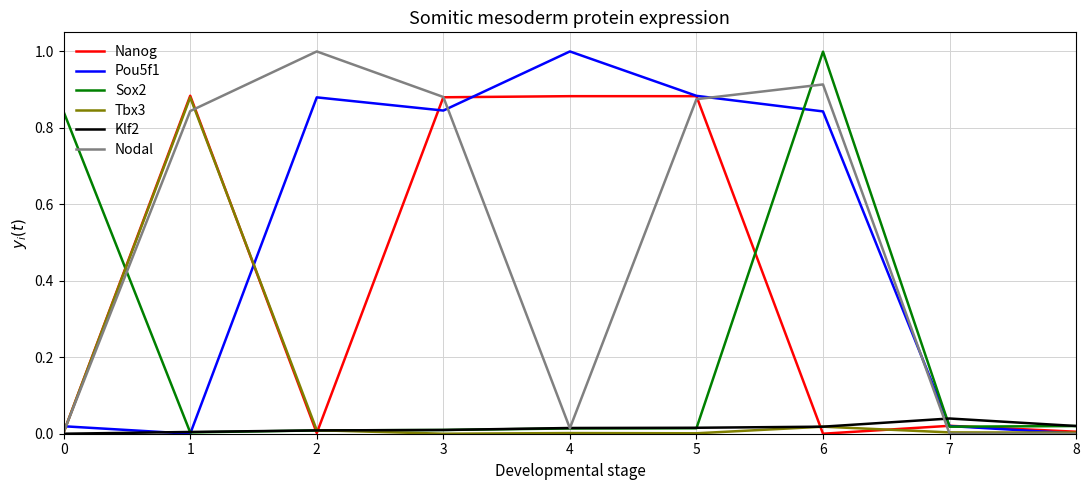

Is the value of Nanog at 6 greater than the value of Pou5f1 at 2?

No